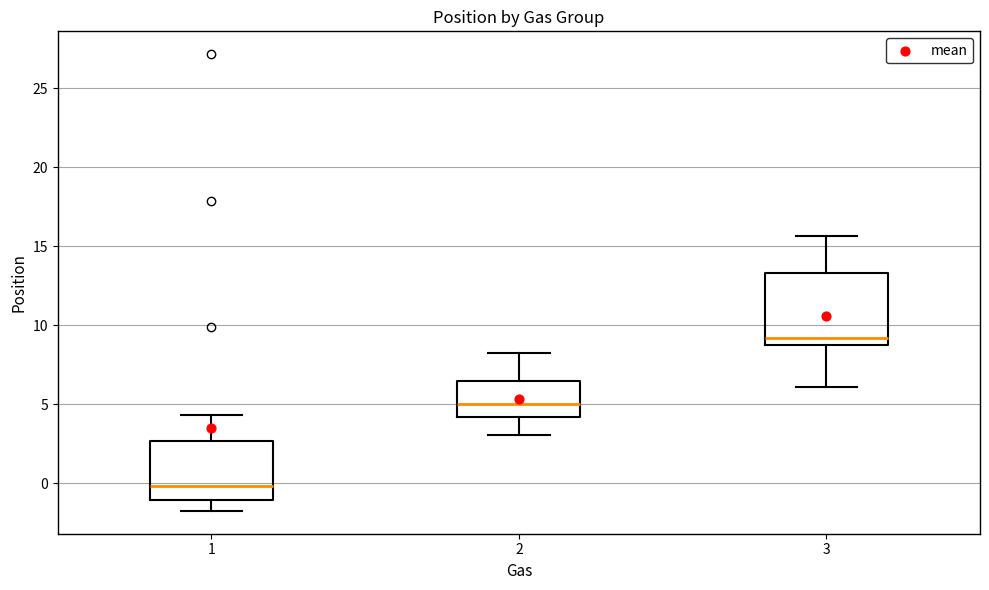

Which box has the highest median line?

3